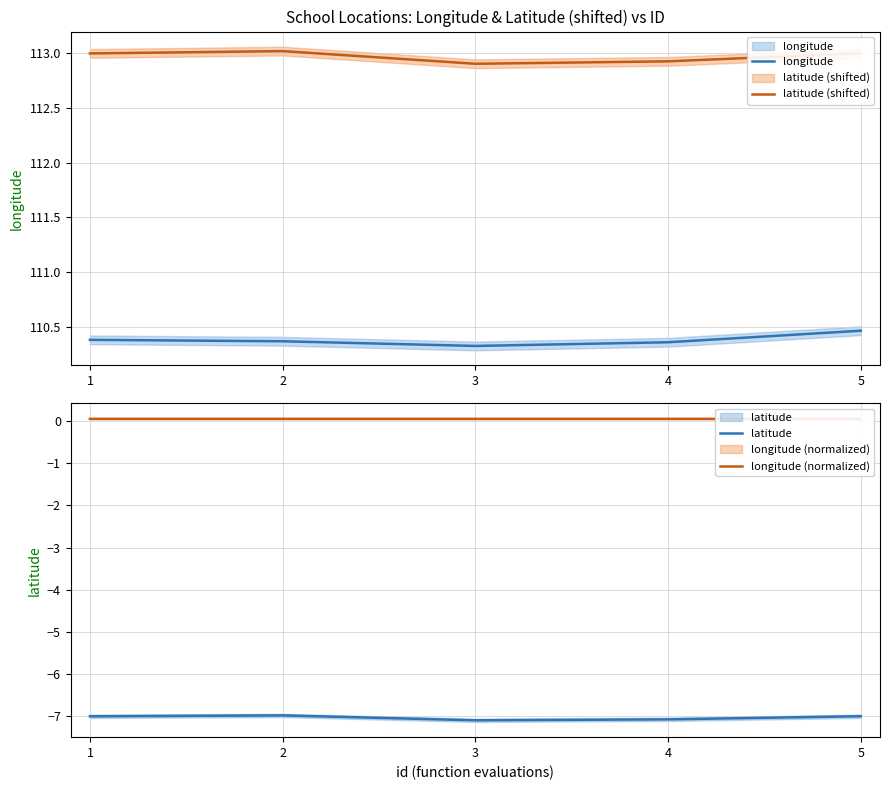

How many data points in latitude (shifted) are less than 113?

2